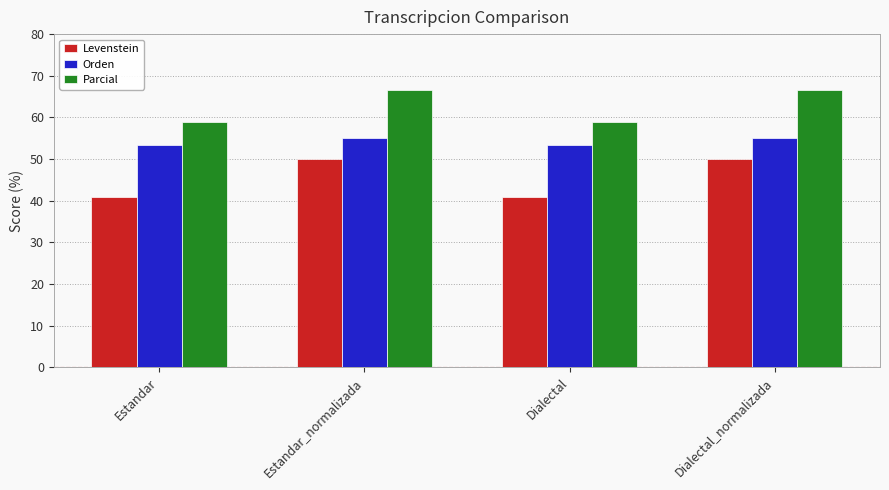

What is the minimum value for Parcial?

58.8